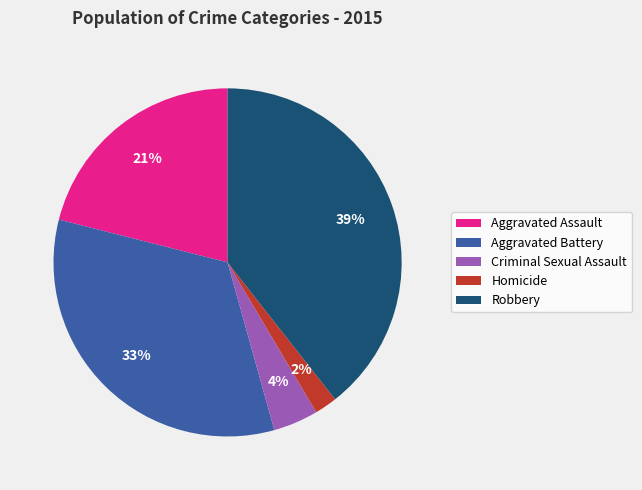

What is the largest slice in the pie chart?

Robbery